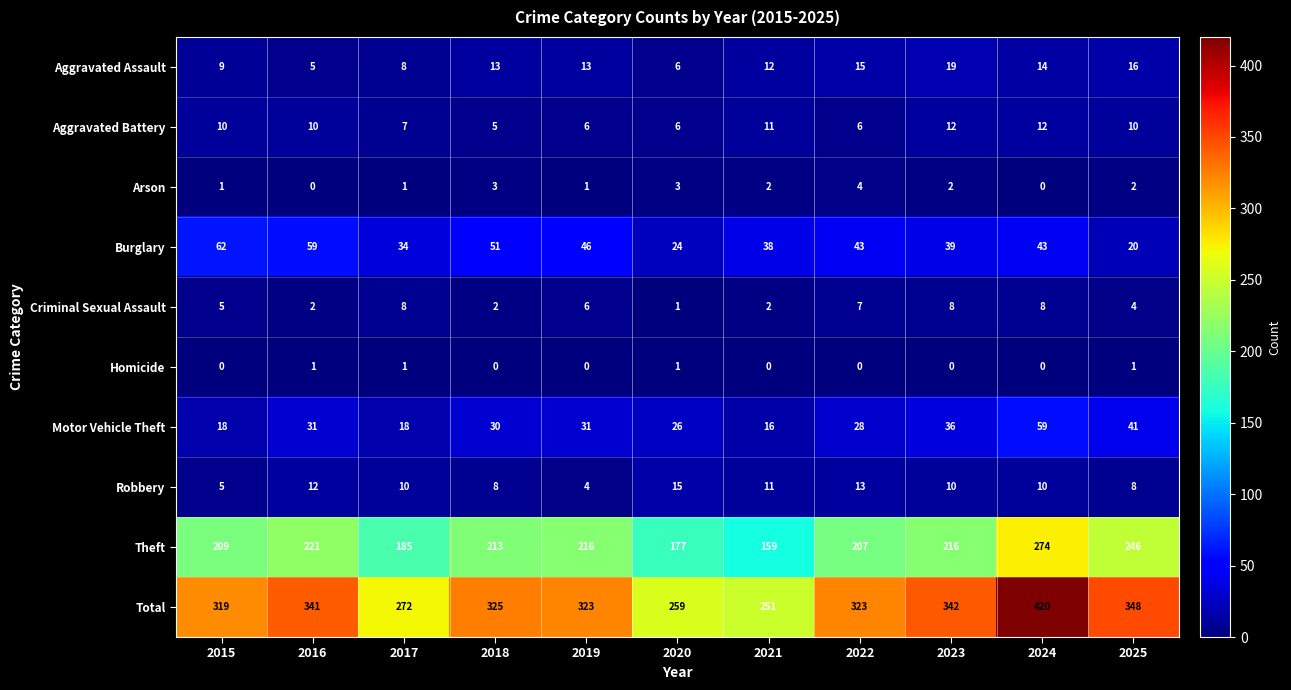

What is the average value of the Aggravated Assault series?

12